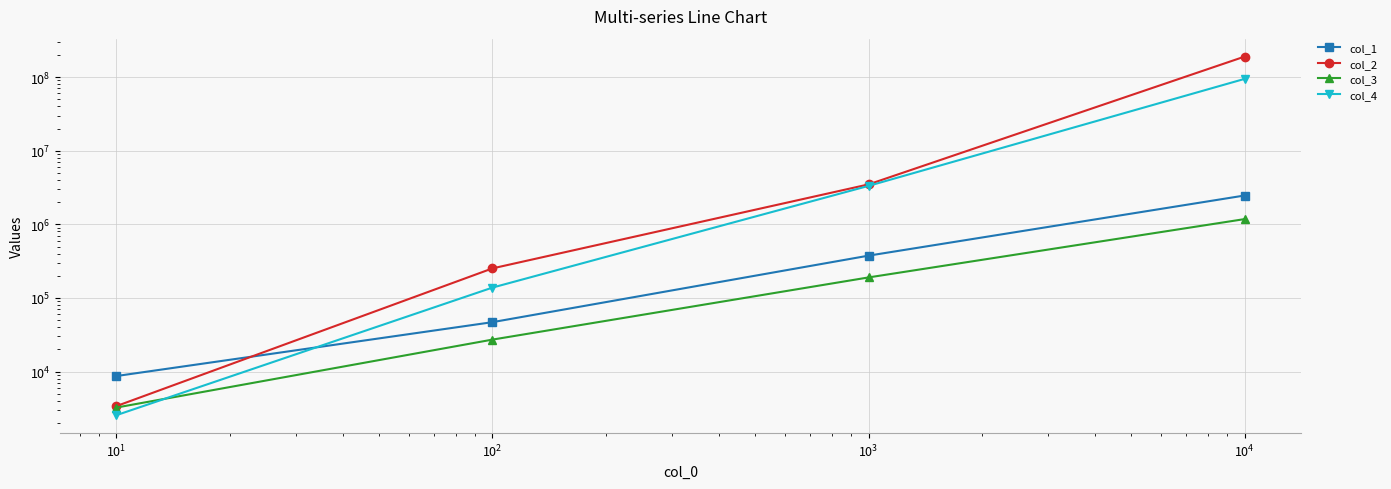

How many data points in col_4 are less than 3329090?

2